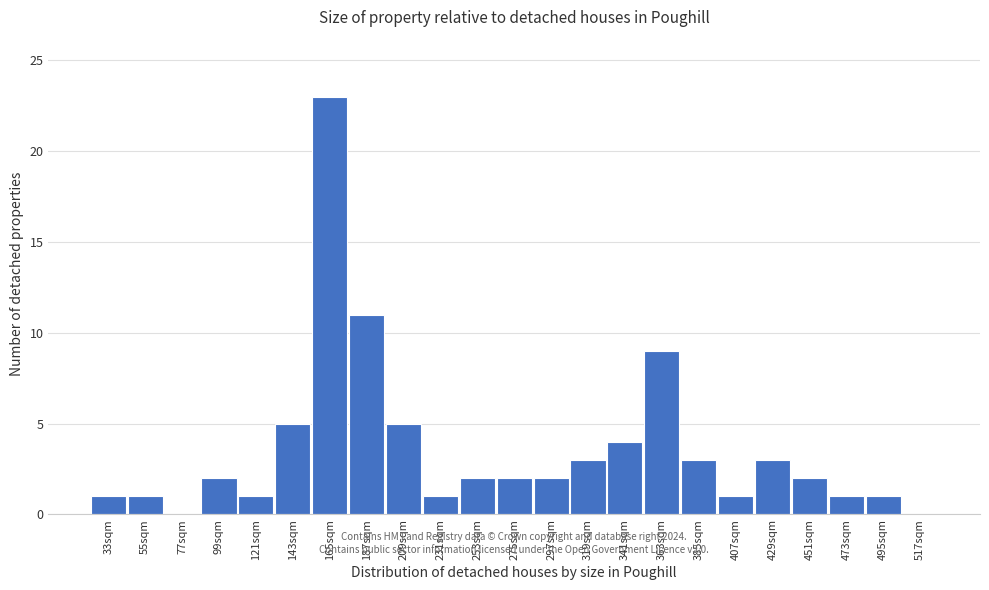

Reading right to left, list all the values displayed in this chart.

517sqm=0	495sqm=1	473sqm=1	451sqm=2	429sqm=3	407sqm=1	385sqm=3	363sqm=9	341sqm=4	319sqm=3	297sqm=2	275sqm=2	253sqm=2	231sqm=1	209sqm=5	187sqm=11	165sqm=23	143sqm=5	121sqm=1	99sqm=2	77sqm=0	55sqm=1	33sqm=1